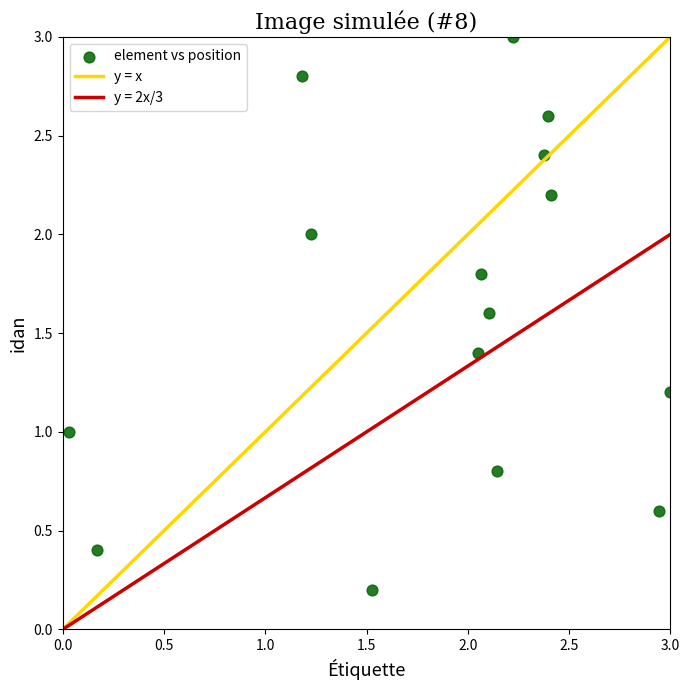

What is the range of Y values (max minus min)?

2.8